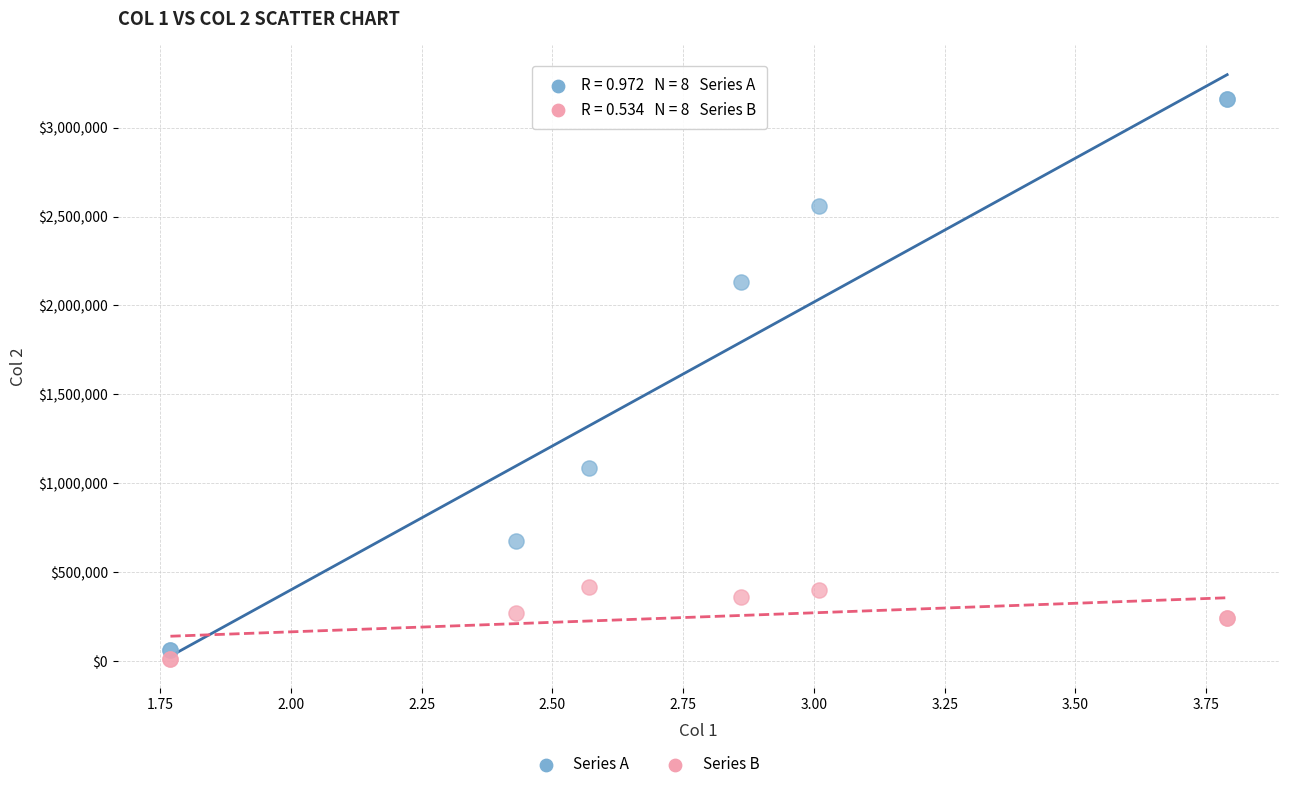

Which series reaches the maximum Y coordinate?

Series A